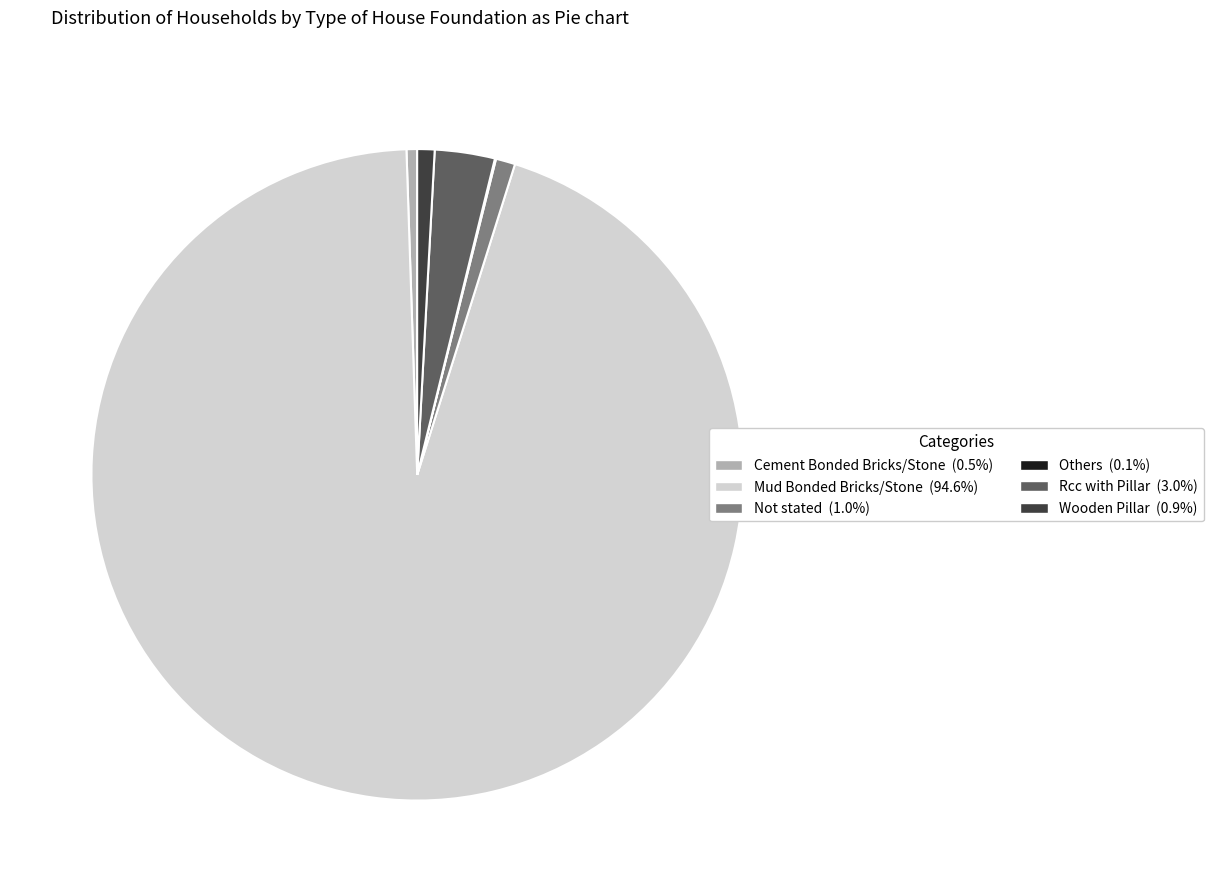

Which category has the biggest portion of the pie?

Mud Bonded Bricks/Stone